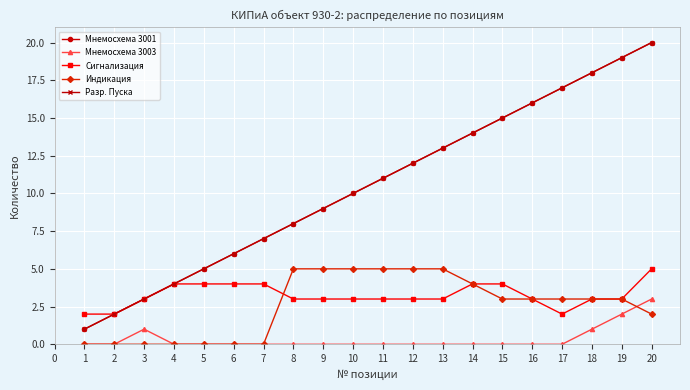

Does the chart have visible grid lines?

Yes